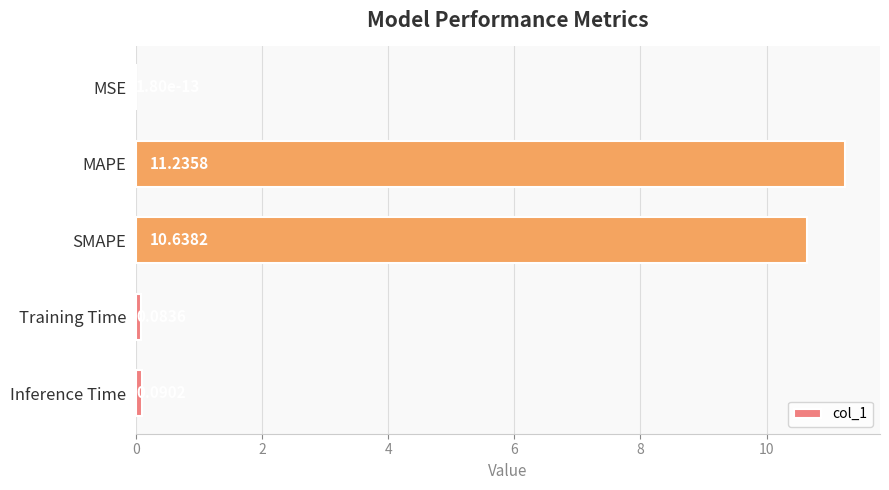

What is the sum of all values?

22.0